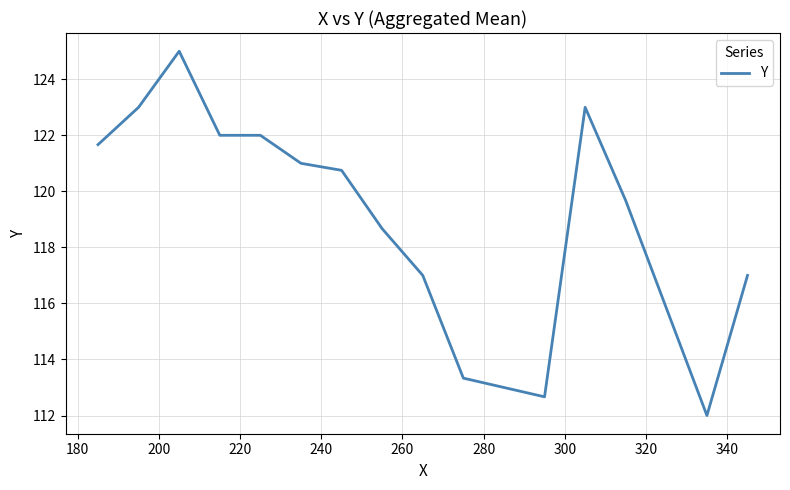

What is the maximum value shown in the chart?

125.0